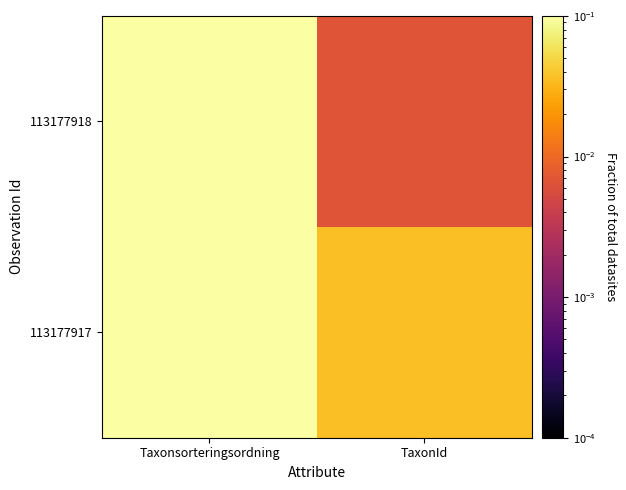

Rank the series by their maximum value, from lowest to highest.

113177917, 113177918